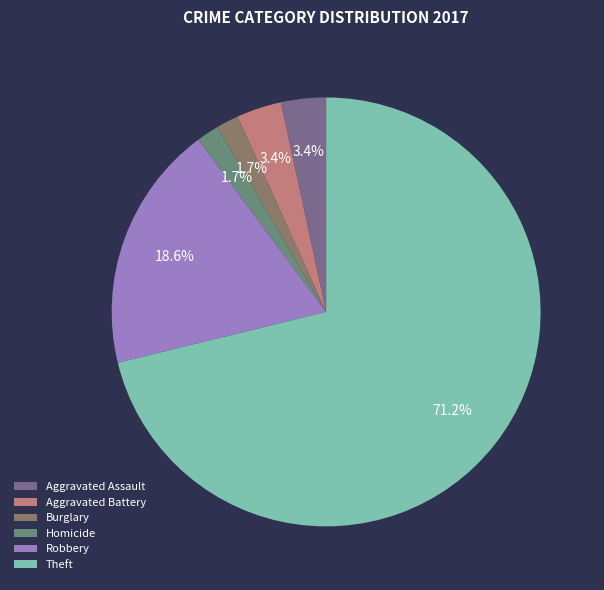

The Theft slice represents 79% of the pie. True or false?

False